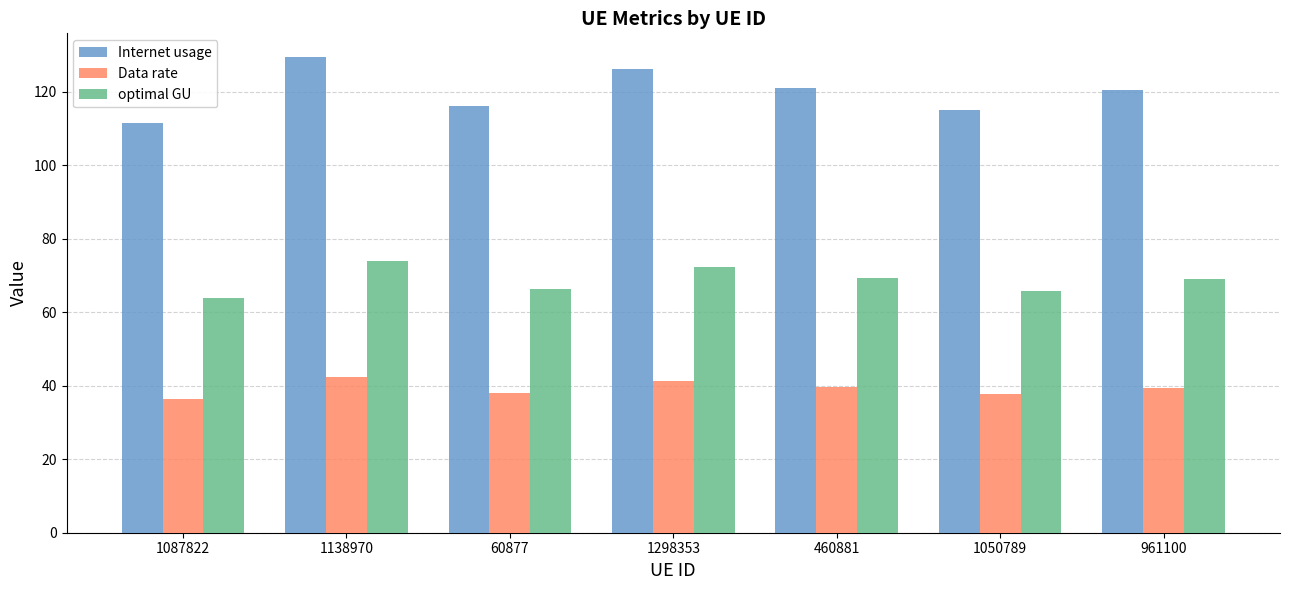

What is the label of the 6th bar from the left?

1050789